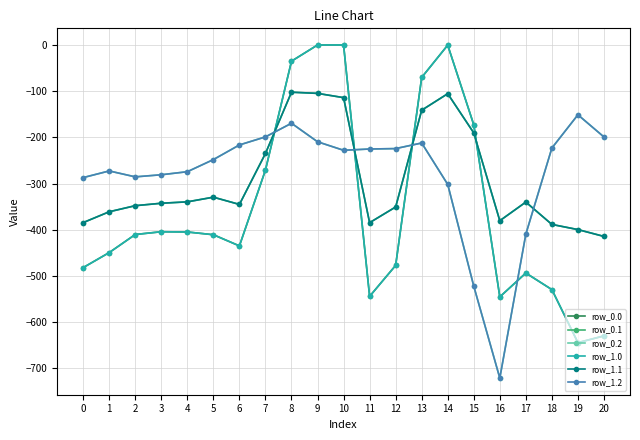

True or false: row_1.2 and row_0.2 cross at least once.

False